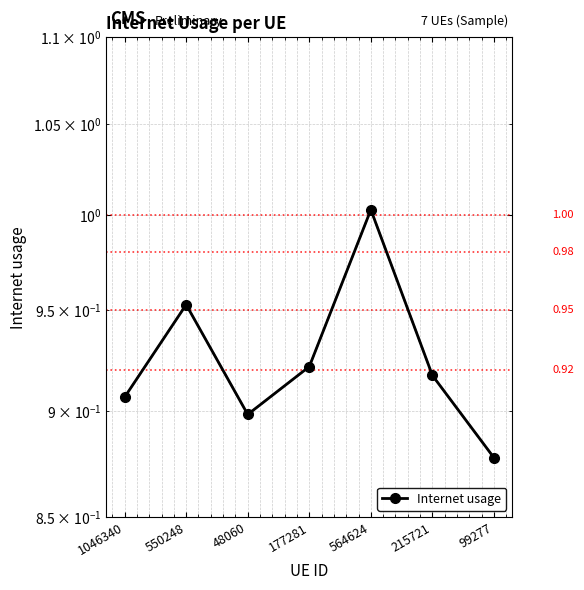

What is the sum of all values?

6.5